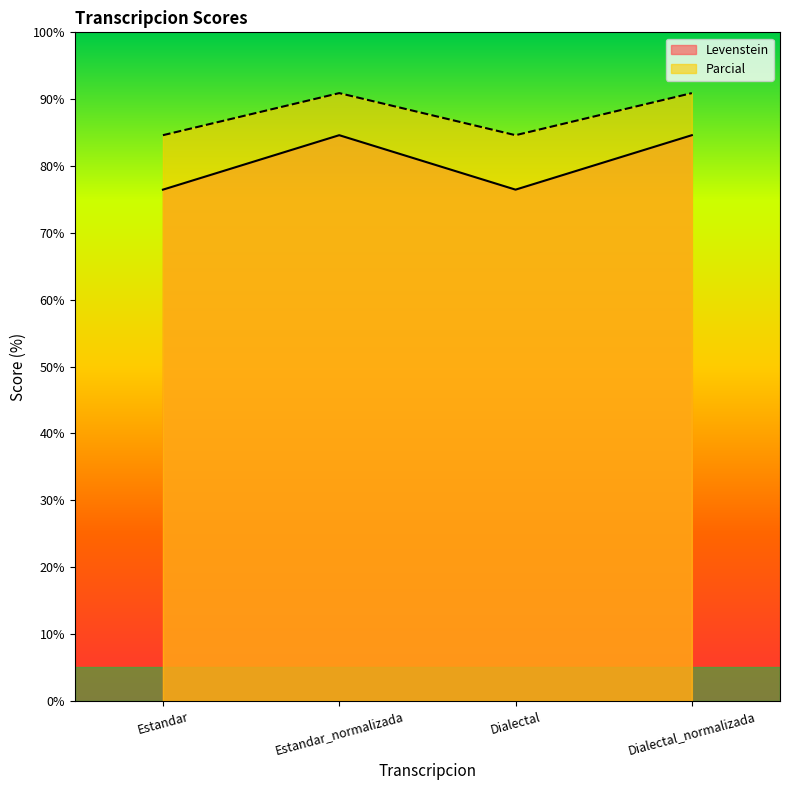

True or false: Parcial has a value of 37.6 at Estandar.

False